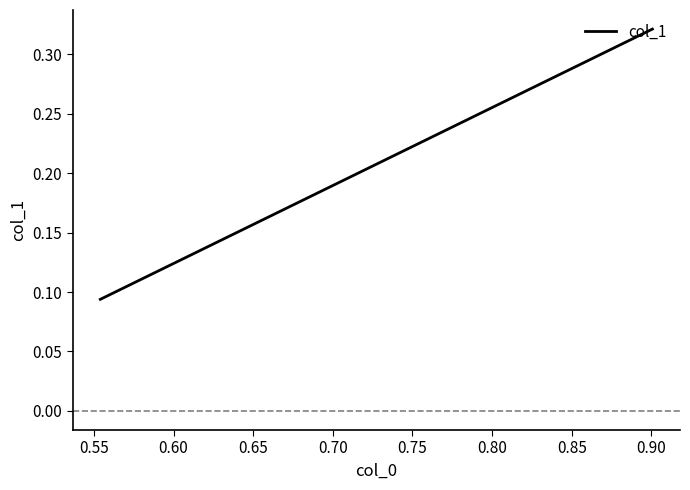

What is the maximum value shown in the chart?

0.3